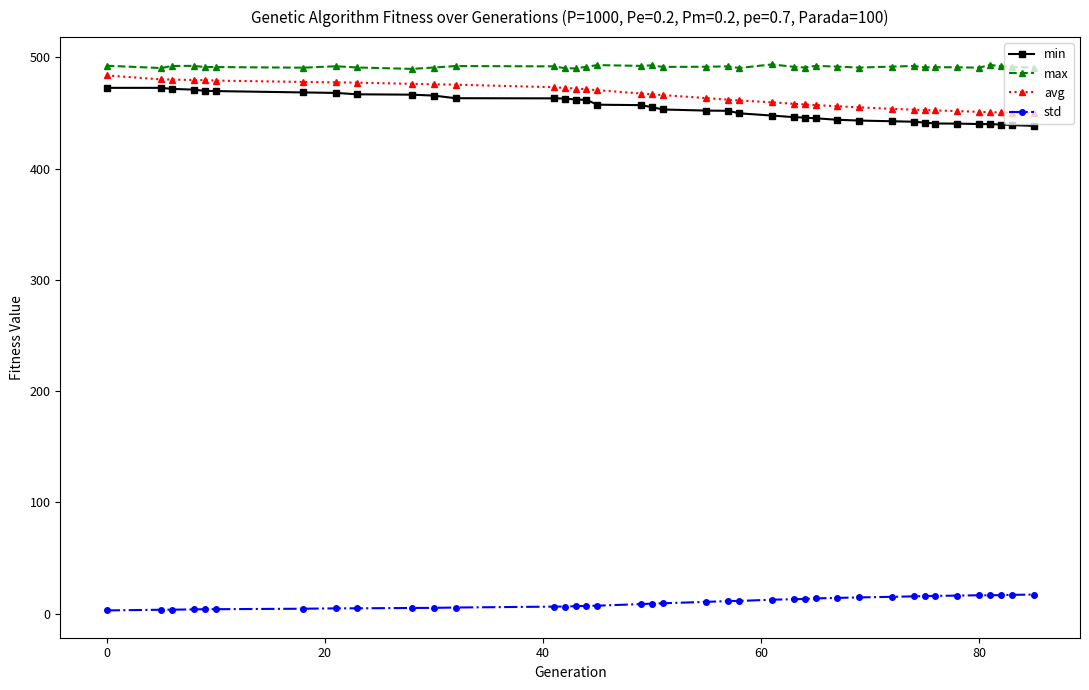

Which series has the largest total across all categories?

max